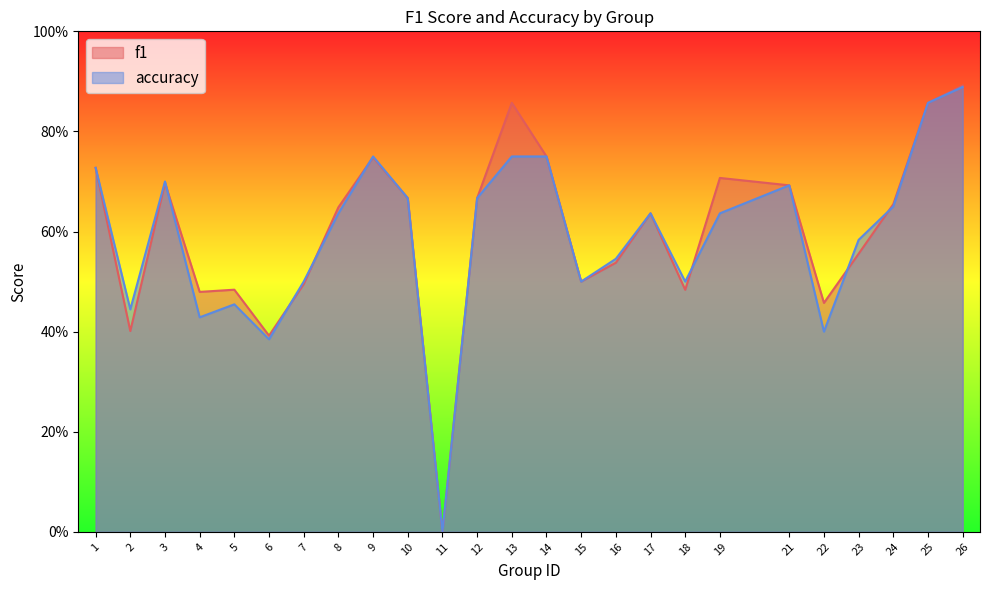

True or false: f1 has a value of 0.5 at 16.

True